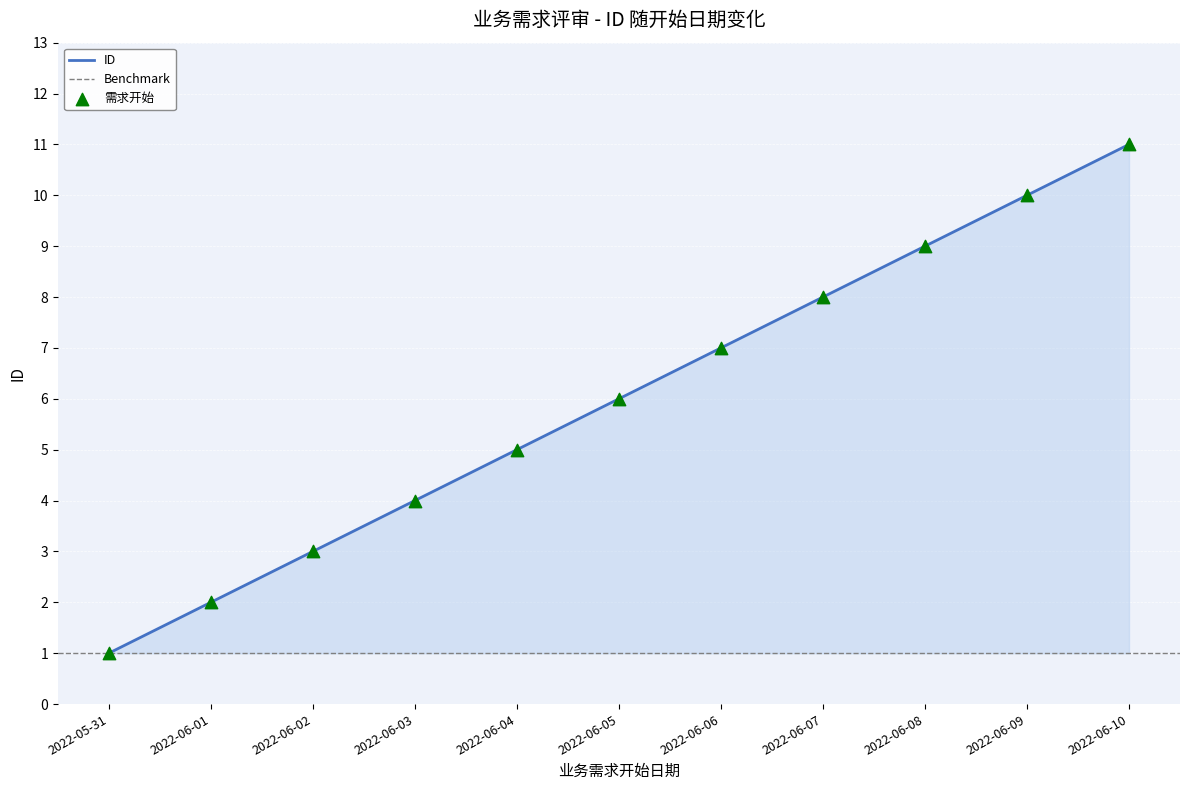

Approximately how many times larger is the value at 2022-06-03 compared to 2022-06-09?

0.4